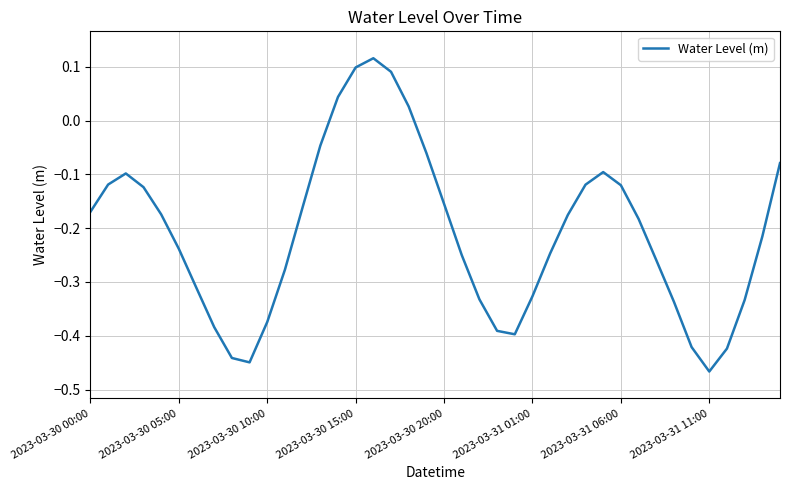

Count the number of data series in this chart.

1